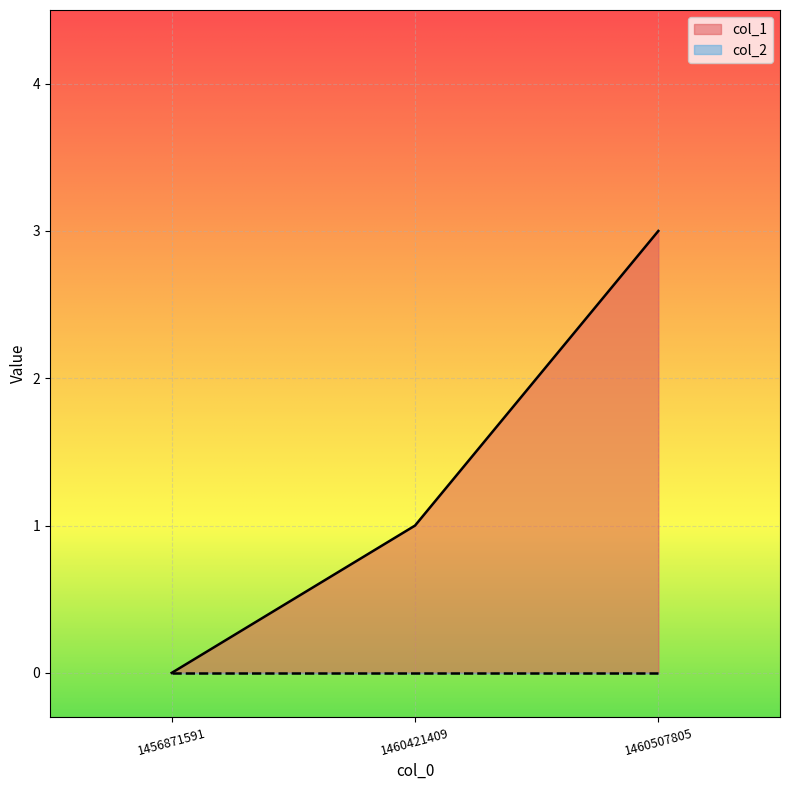

The value at 1460507805 is 3. True or false?

True